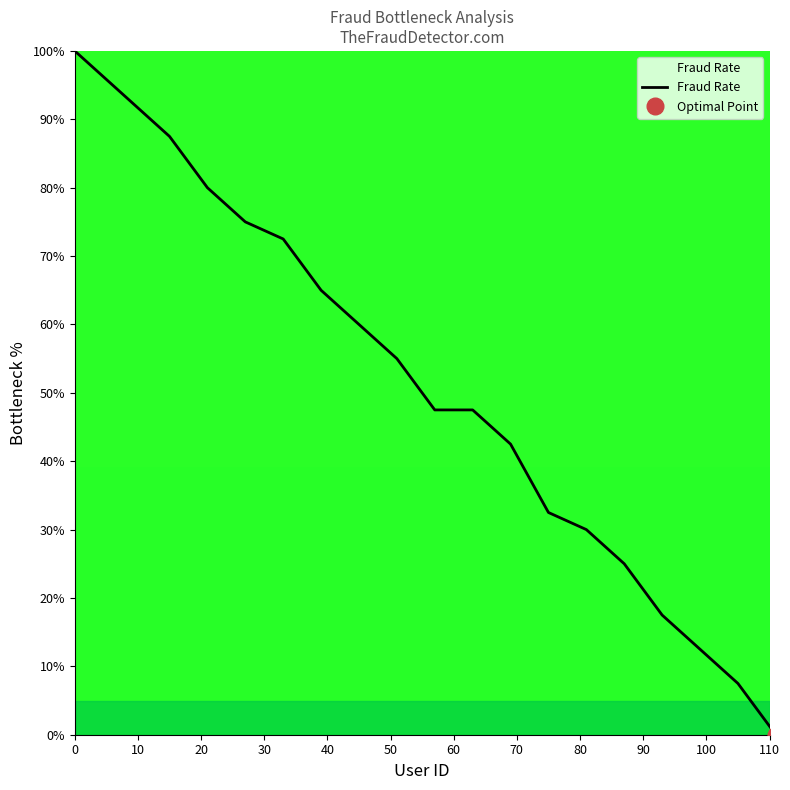

Does the chart have visible grid lines?

No